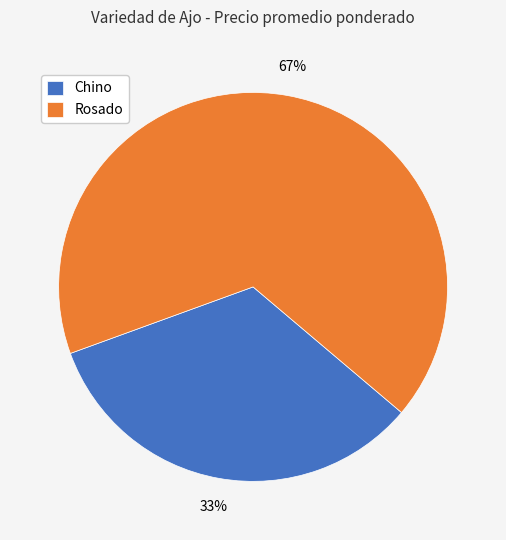

To the nearest percent, what is the average slice percentage?

50%